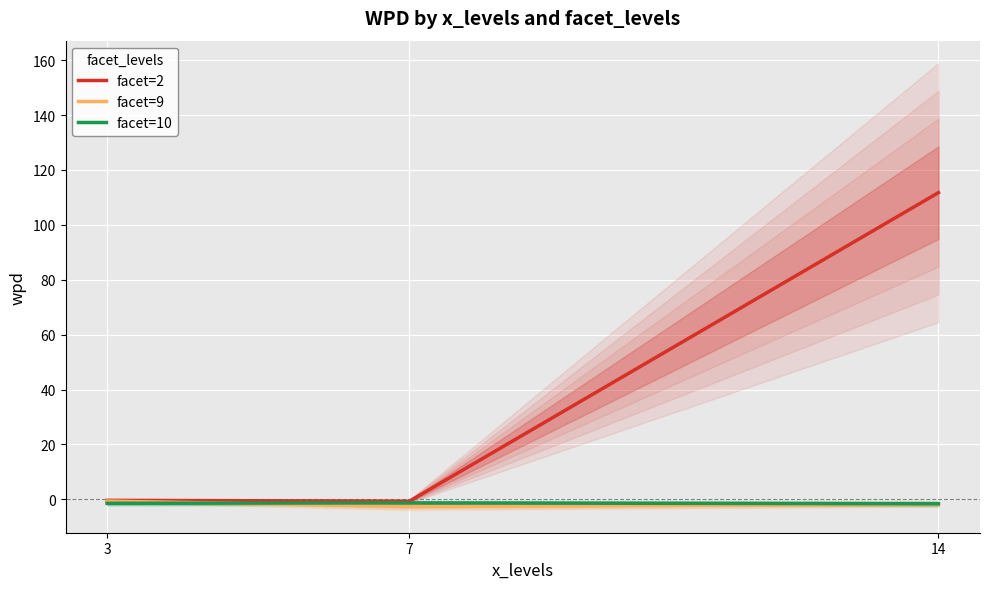

Reading left to right, transcribe all the data shown in this chart.

facet=2: 3=-0.4	7=-0.7	14=111.7
facet=9: 3=-0.6	7=-2.6	14=-1.8
facet=10: 3=-1.4	7=-1.3	14=-1.6